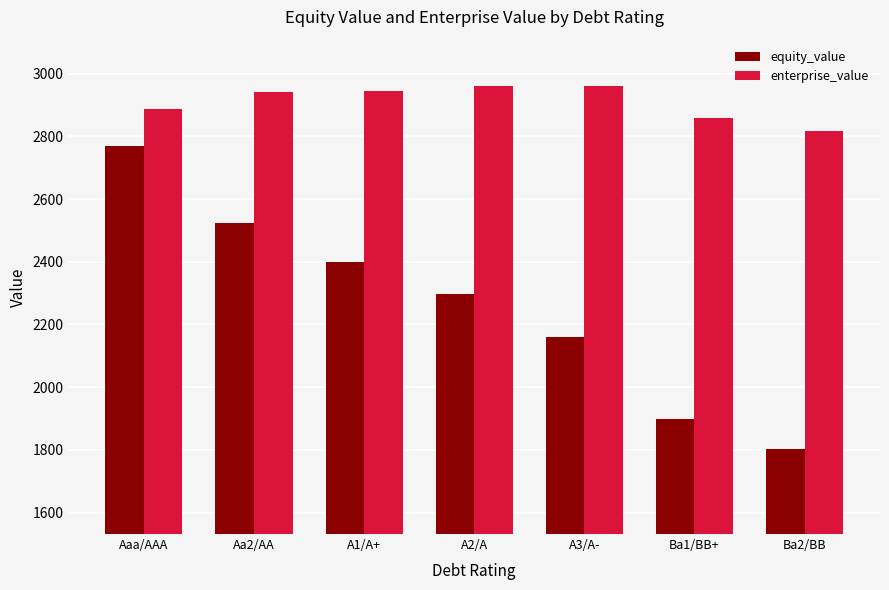

At which label is equity_value closest to 2285?

A2/A